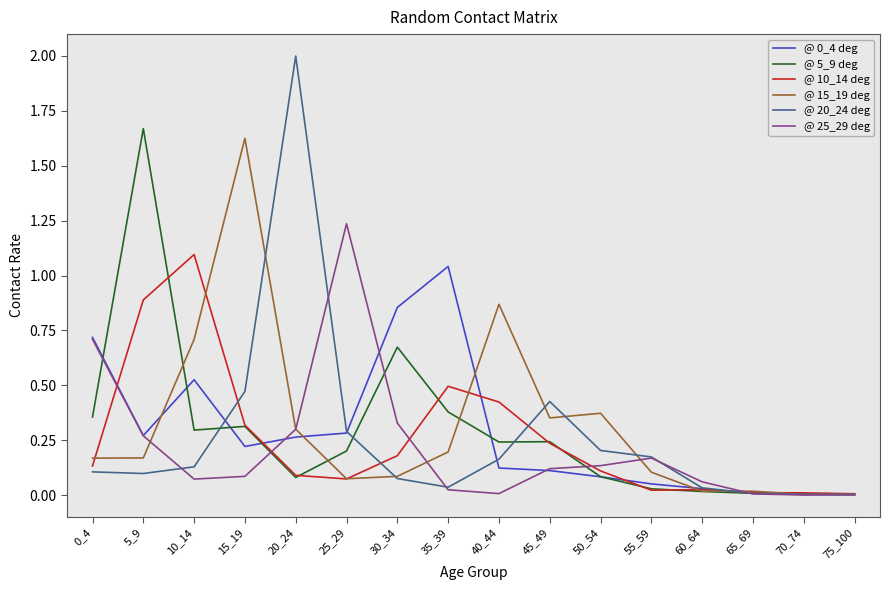

What is the total value across all series at 0_4?

2.2